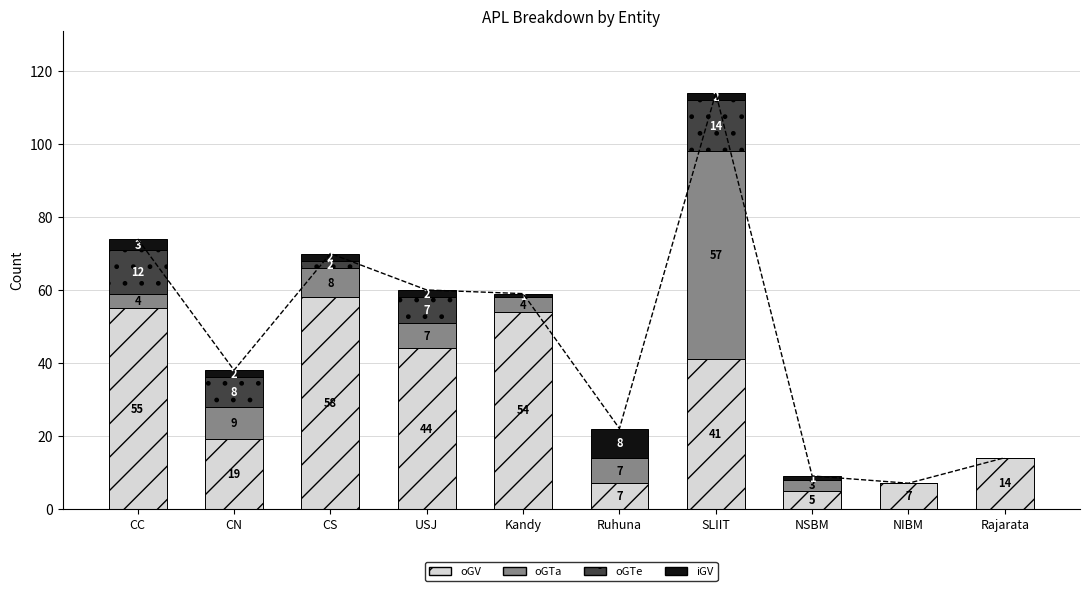

Which series changed the most between CN and Rajarata?

oGTa